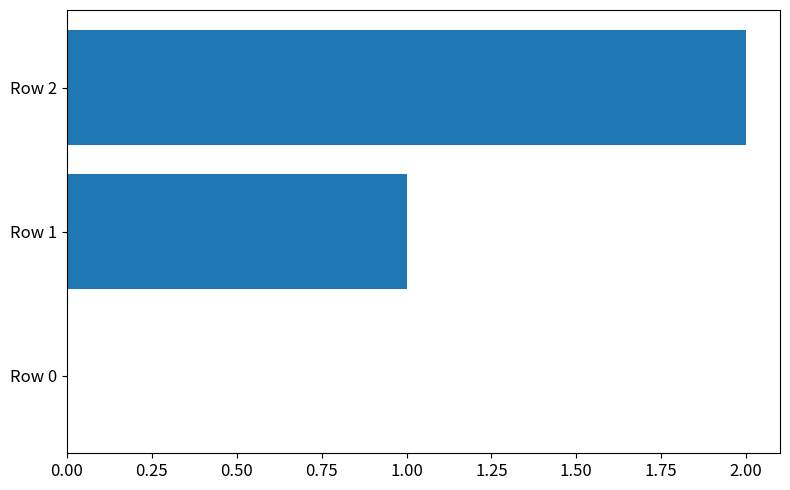

How many distinct data groups are displayed?

1